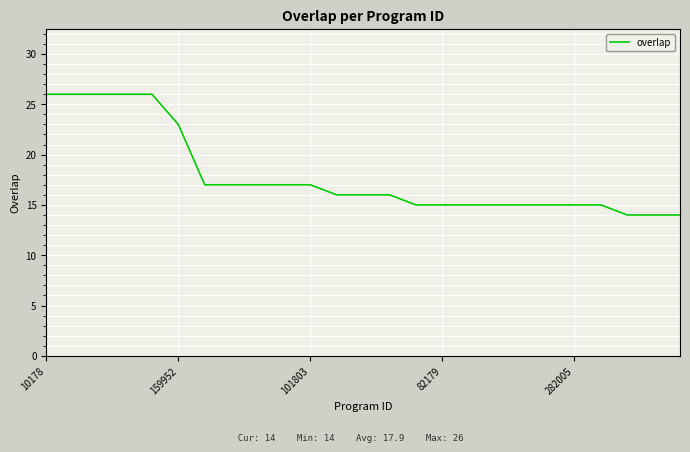

What is the smallest value displayed?

14